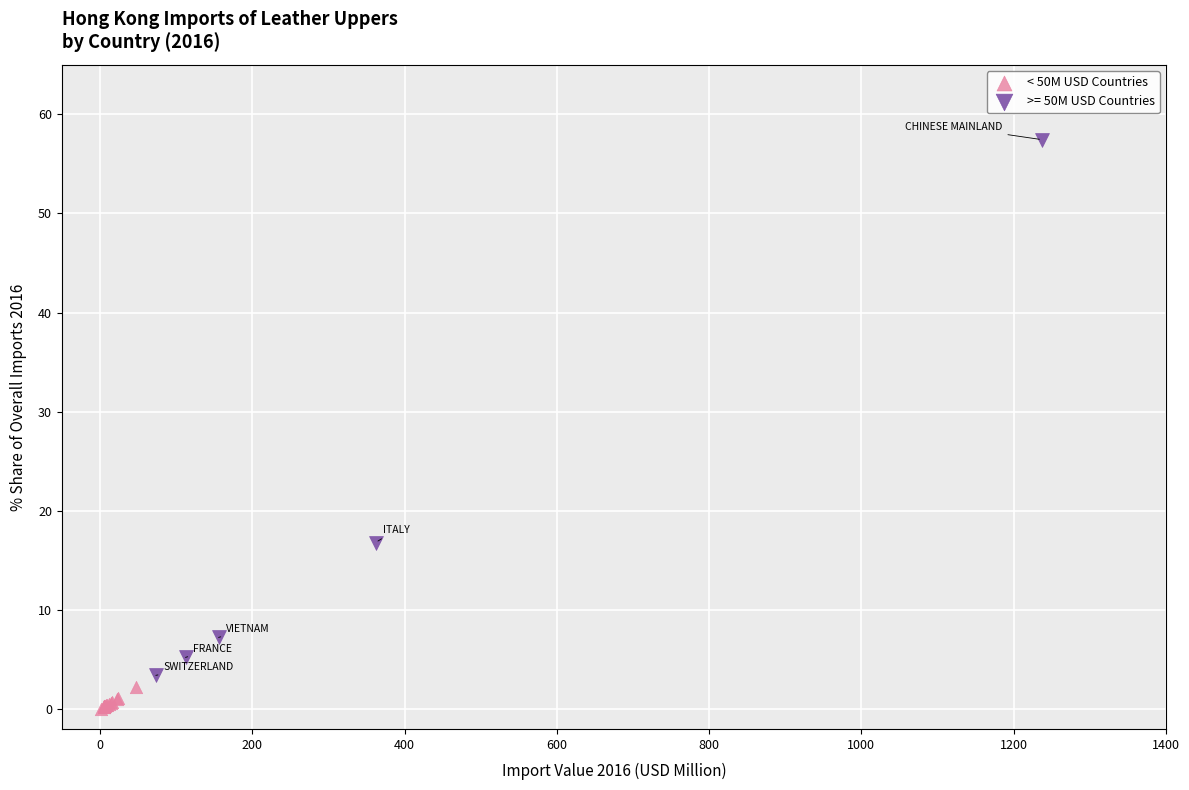

Which series has the widest spread of Y values?

>= 50M USD Countries